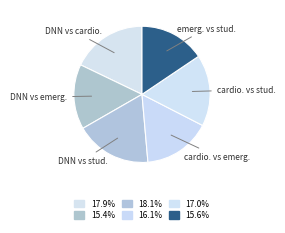

Is the sum of DNN vs cardio. and DNN vs stud. greater than half?

No